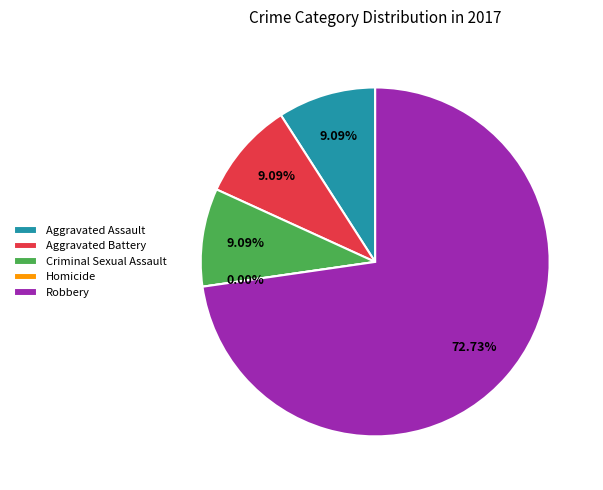

How many slices are in this pie chart?

5